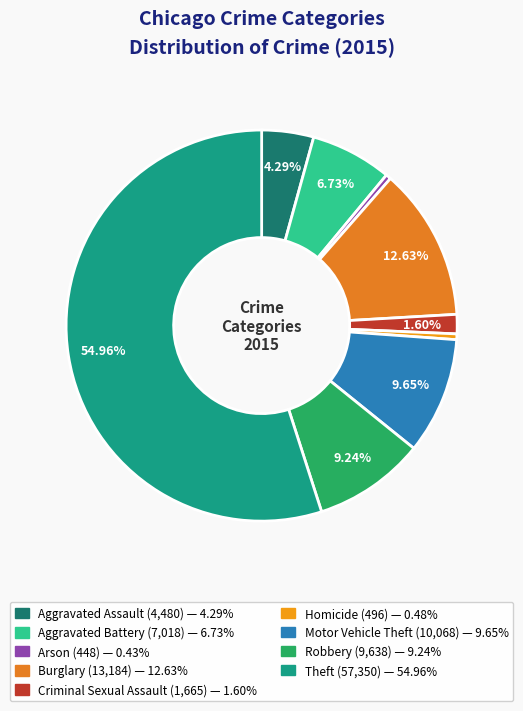

To the nearest percent, what is the difference between the Burglary and Theft slice percentages?

42%